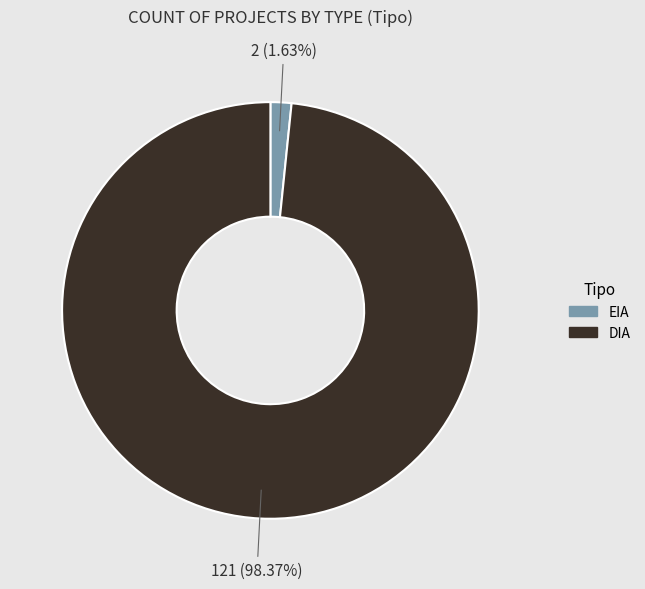

Between DIA and EIA, which is larger?

DIA